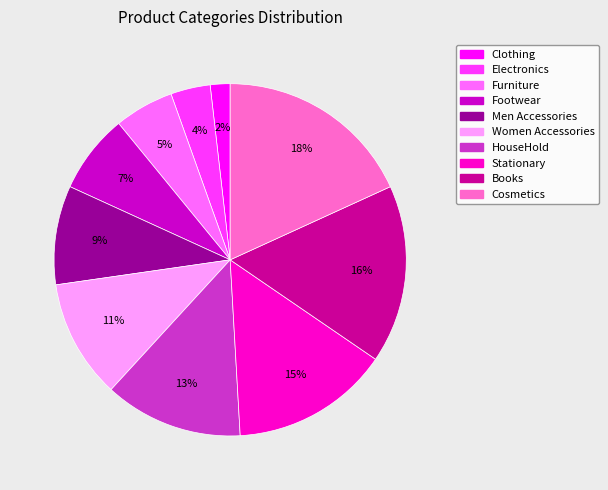

Which slice is the largest?

Cosmetics